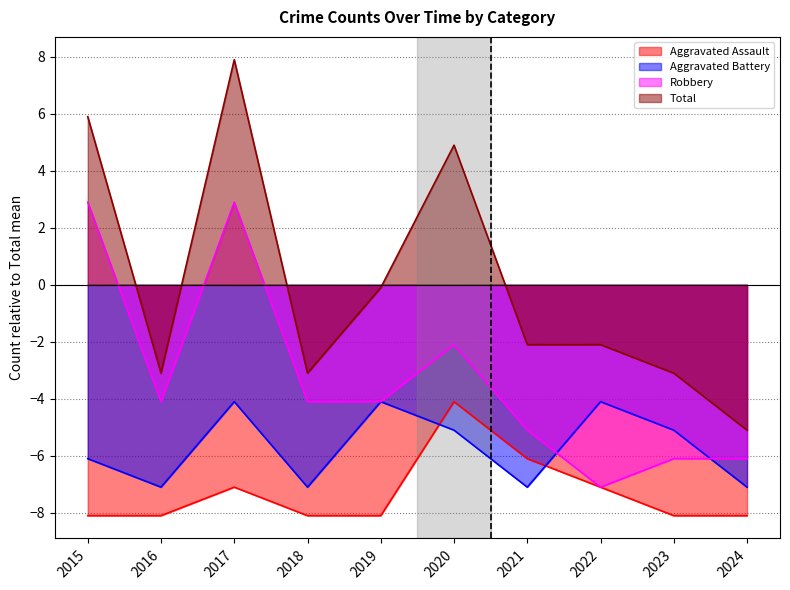

What is the approximate value of Total at 2020?

4.9